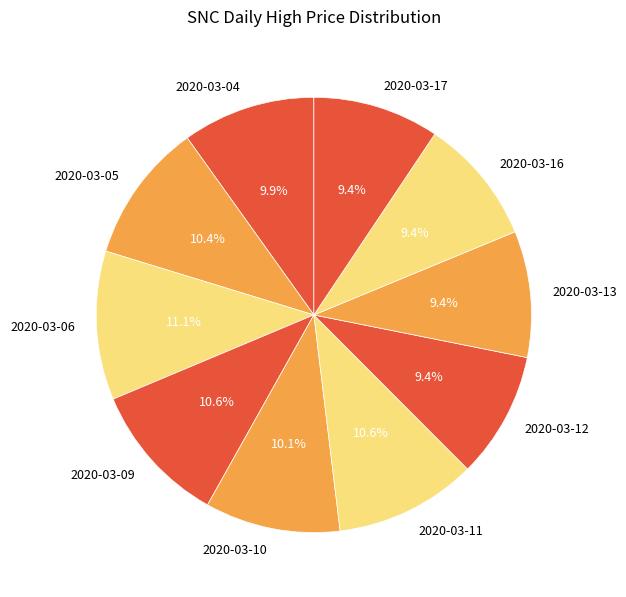

Which has a higher value, 2020-03-17 or 2020-03-06?

2020-03-06